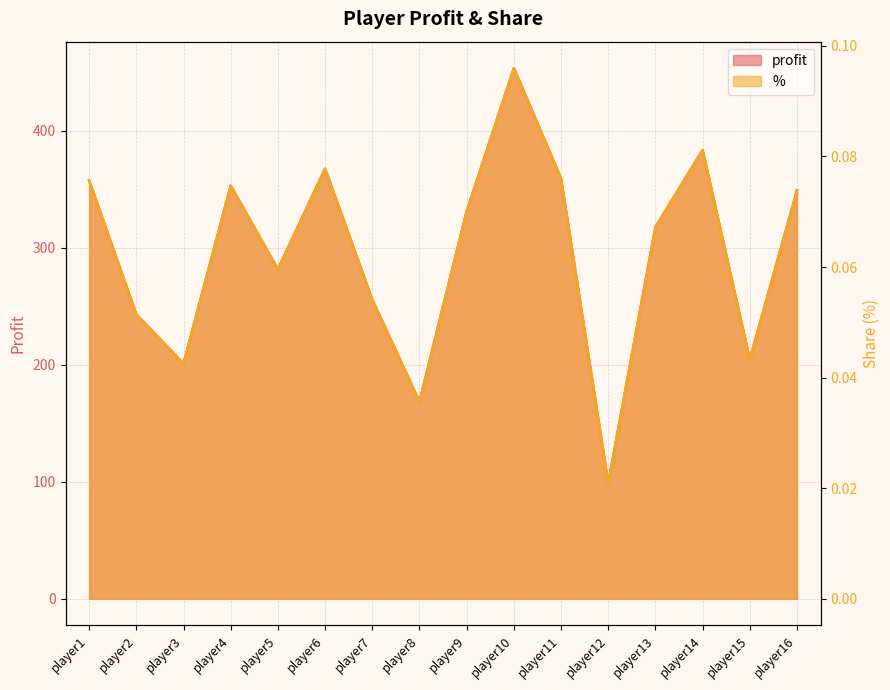

Which category has the highest value in the profit series?

player10